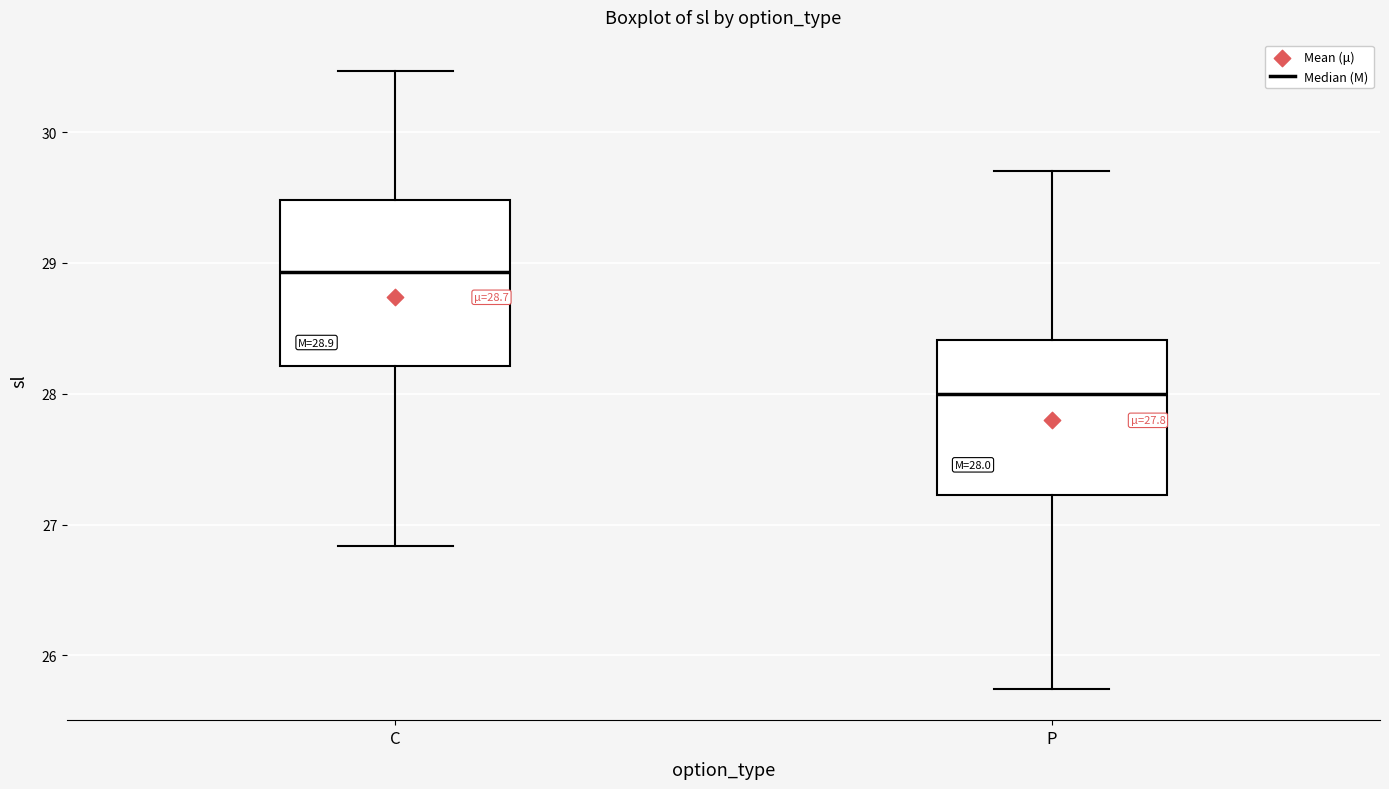

Which box's median line is the highest?

C